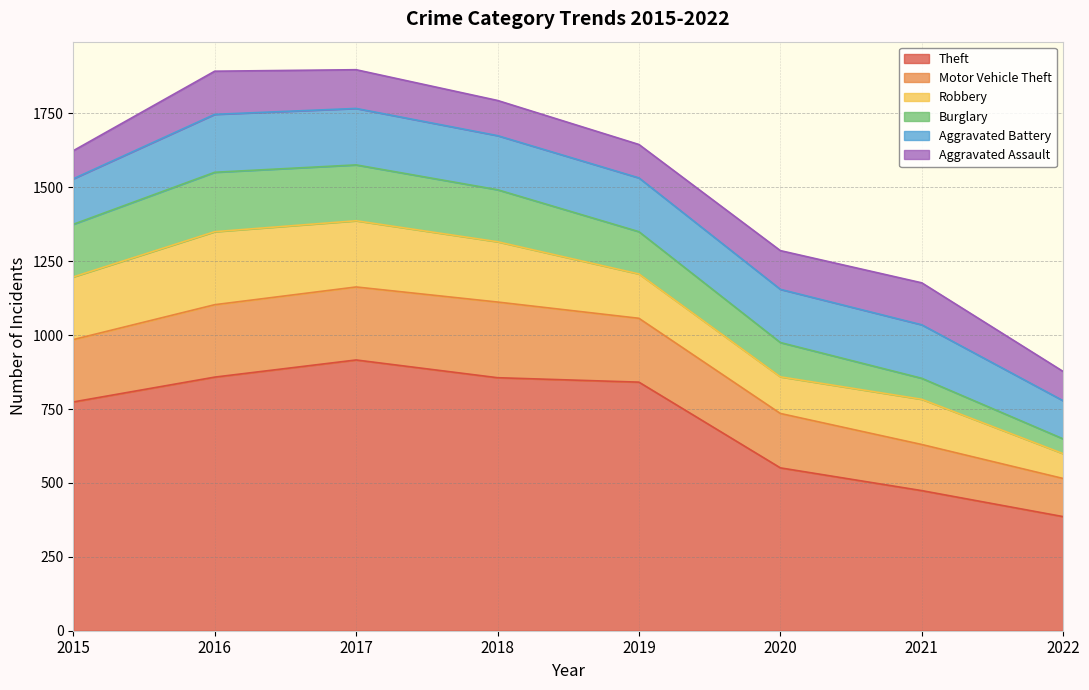

Is it true that Robbery equals 54 at 2018?

False